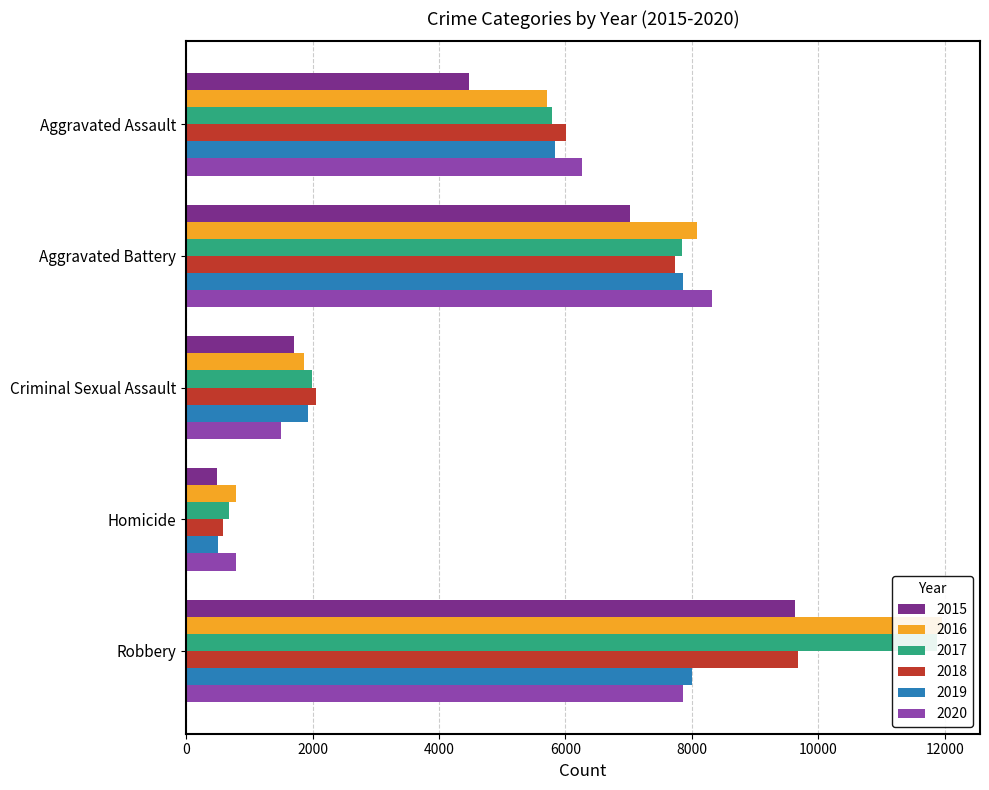

What is the average value of the 2017 series?

5637